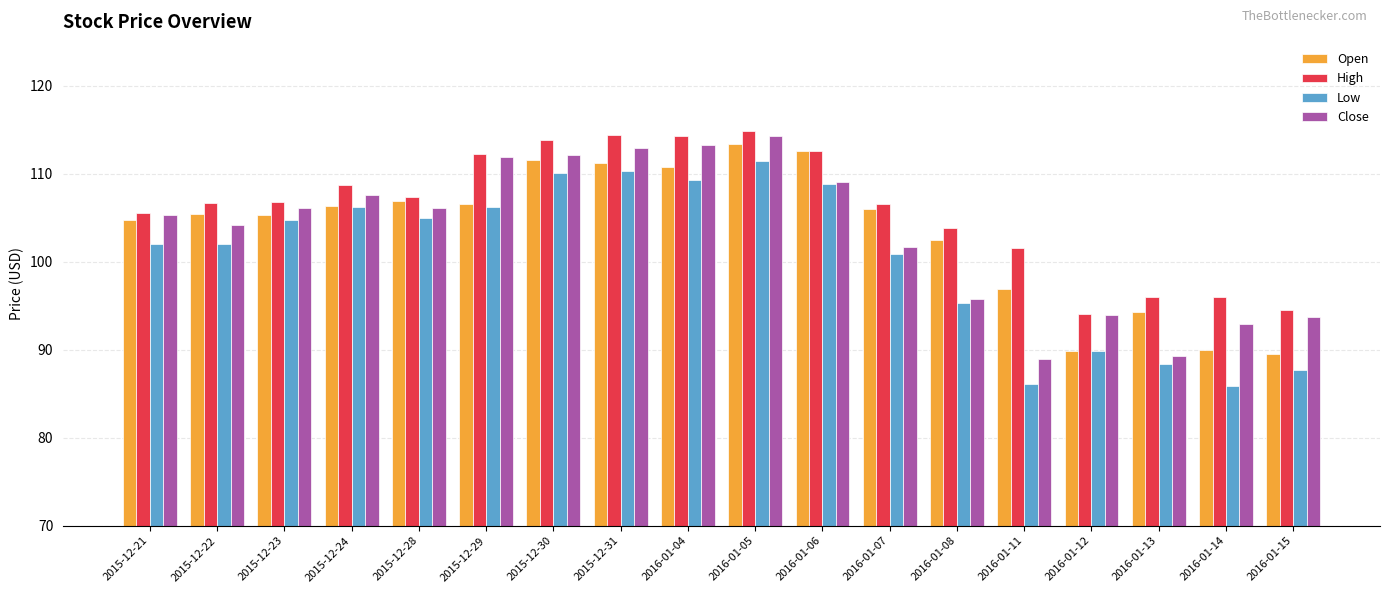

What is the difference between the second highest and second lowest values in the Open series?

22.7